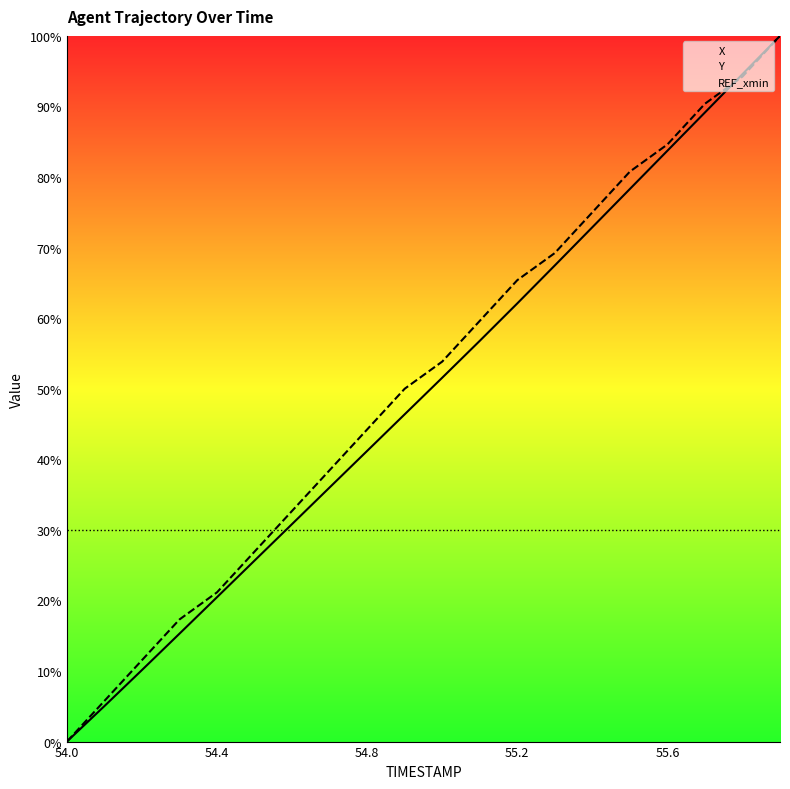

How many times do Y and REF_xmin cross each other?

1